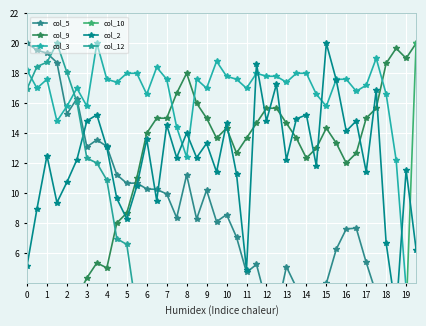

How many interior local valleys does the col_9 series have?

7